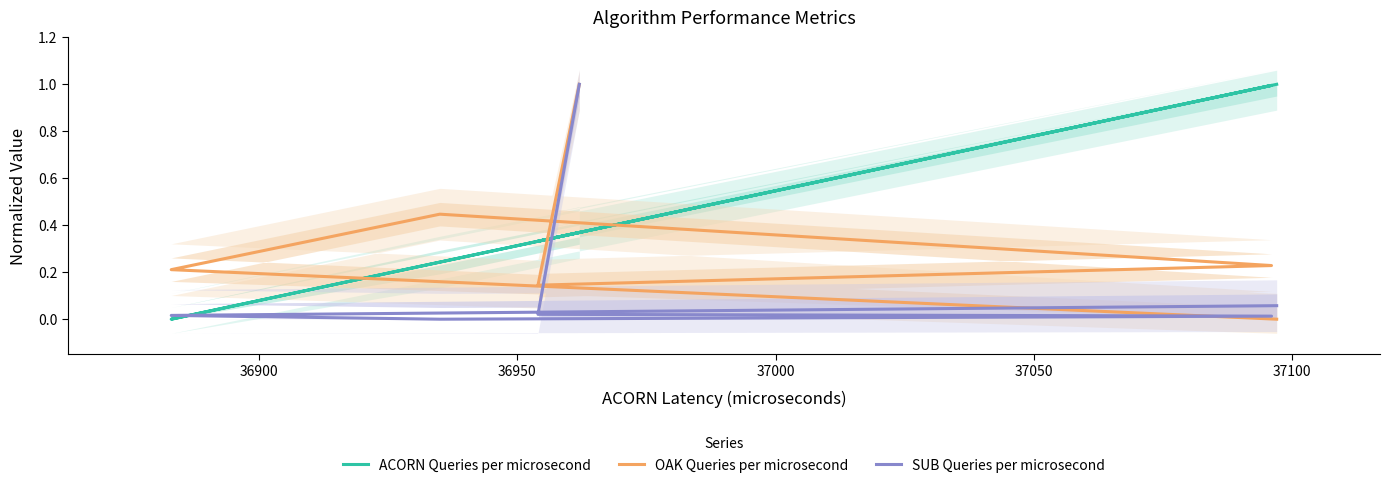

What is the difference between the maximum and minimum values in the SUB Queries per microsecond series?

1.0